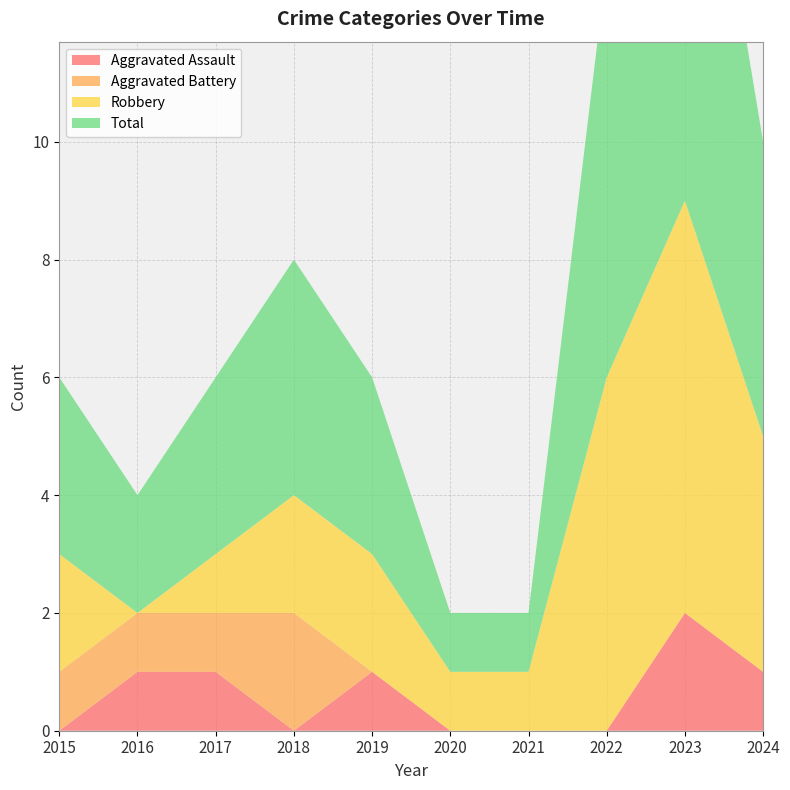

Reading right to left, list all the values displayed in this chart.

Aggravated Assault: 1	2	0	0	0	1	0	1	1	0
Aggravated Battery: 0	0	0	0	0	0	2	1	1	1
Robbery: 4	7	6	1	1	2	2	1	0	2
Total: 5	9	7	1	1	3	4	3	2	3